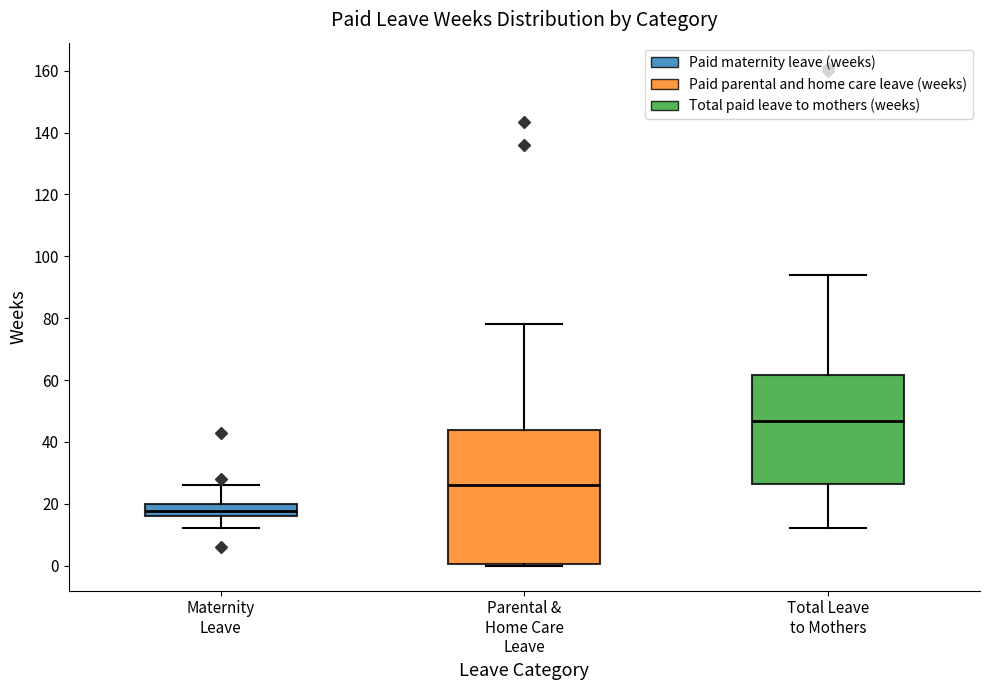

Comparing the boxes themselves (not the whiskers), which one is the tallest?

Parental & Home Care Leave